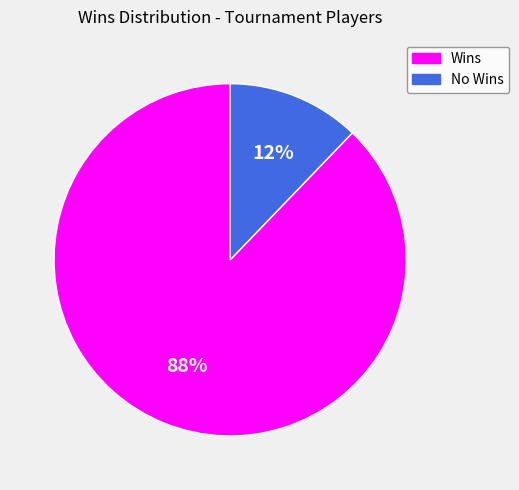

The Wins slice represents 99% of the pie. True or false?

False